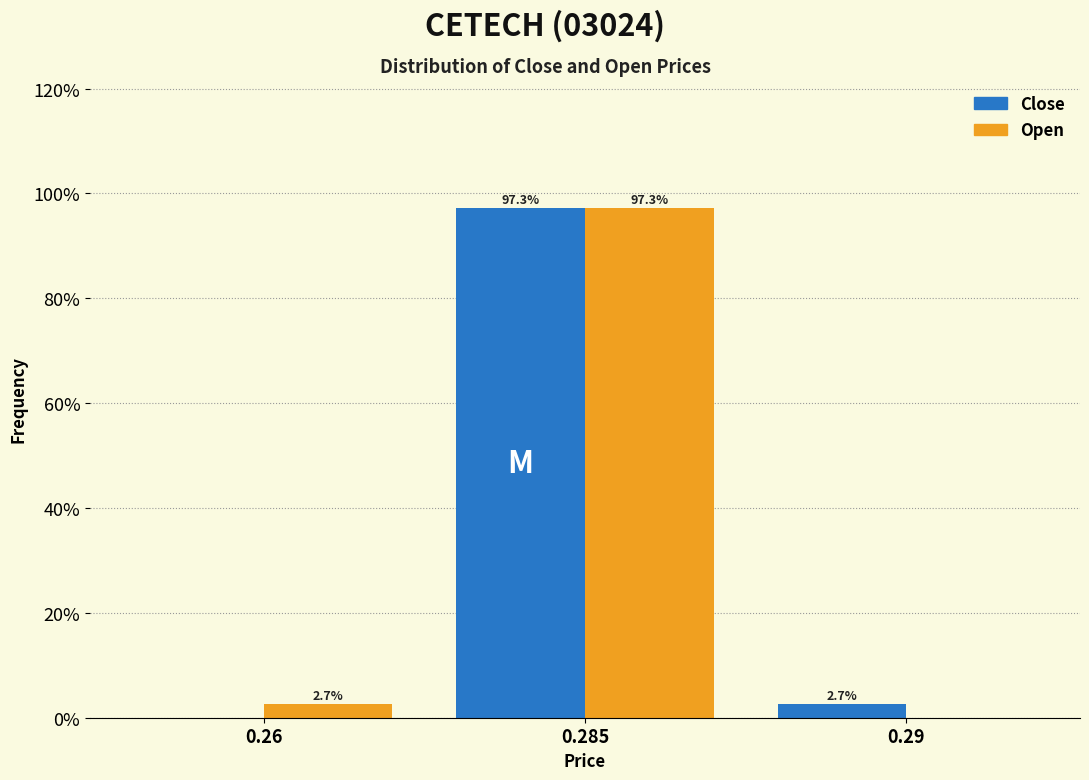

Reading right to left, list all the values displayed in this chart.

Close: 0.29=2.7	0.285=97.3	0.26=0.0
Open: 0.29=0.0	0.285=97.3	0.26=2.7